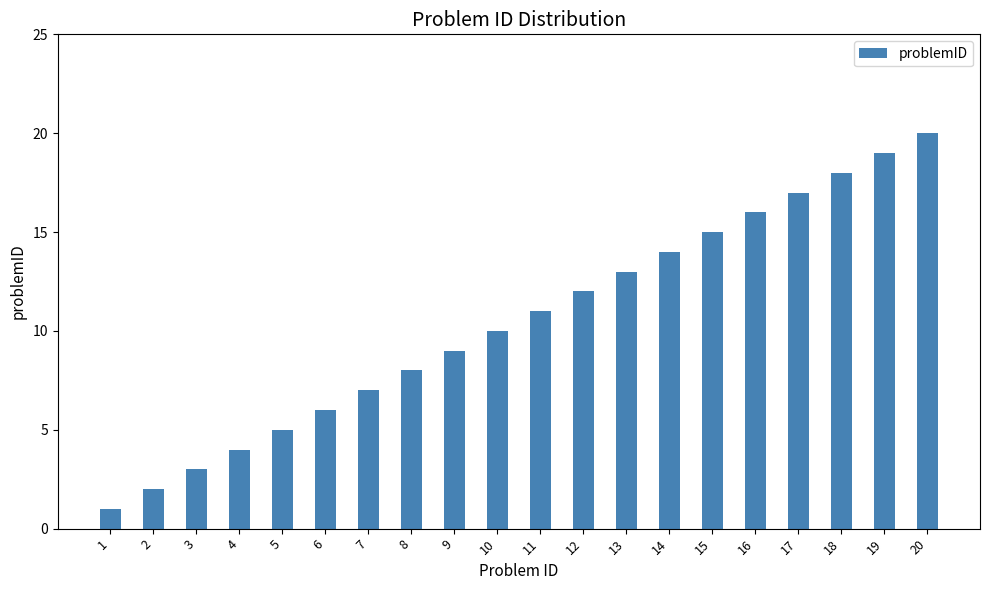

Rank the categories by value from highest to lowest.

20, 19, 18, 17, 16, 15, 14, 13, 12, 11, 10, 9, 8, 7, 6, 5, 4, 3, 2, 1